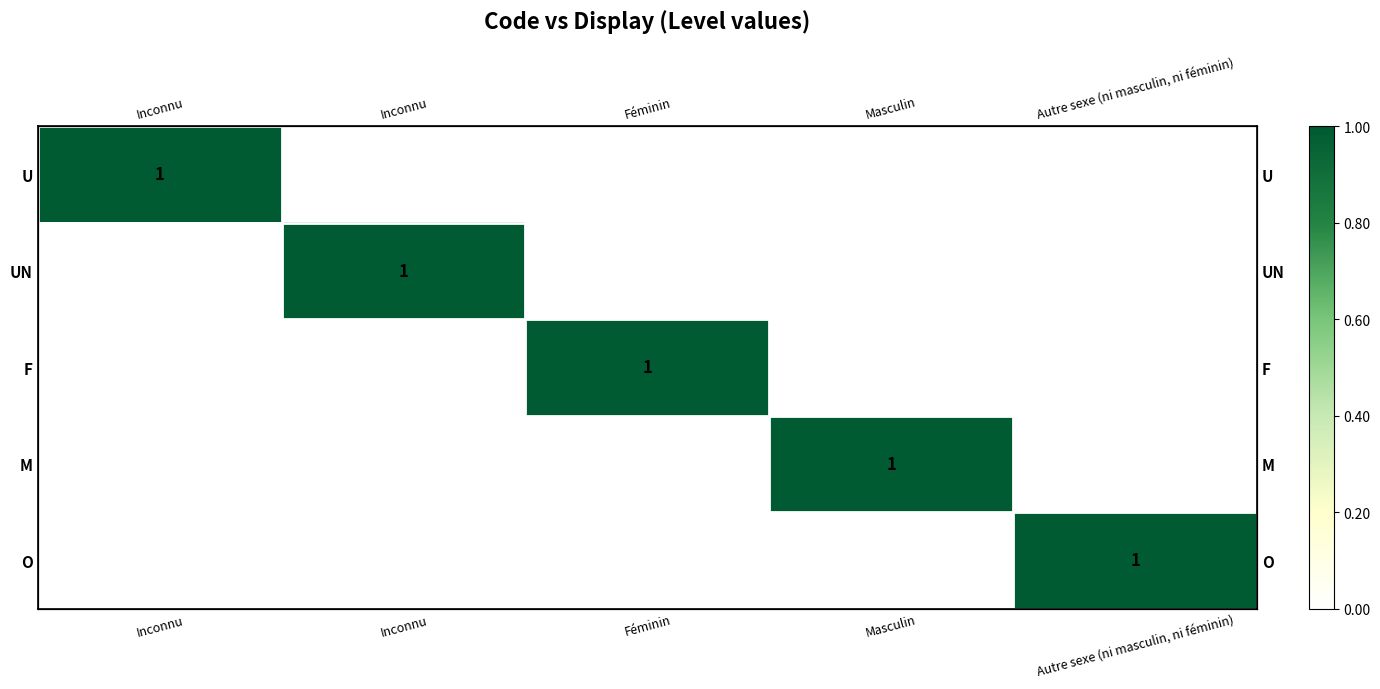

Which category has the highest value across all series?

Inconnu